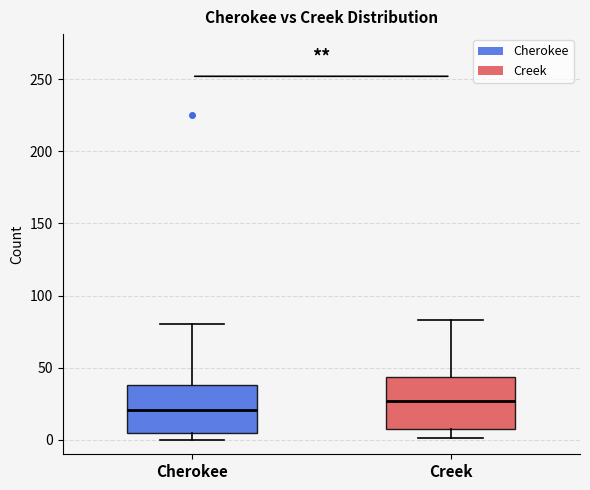

Which box's median line is the lowest?

Cherokee